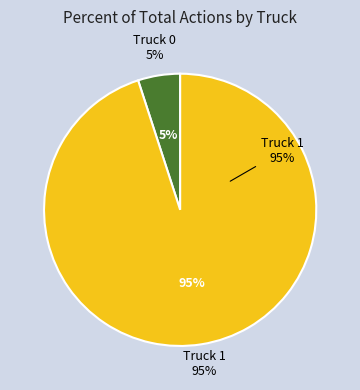

Does Truck 0 represent more than half of the total?

No